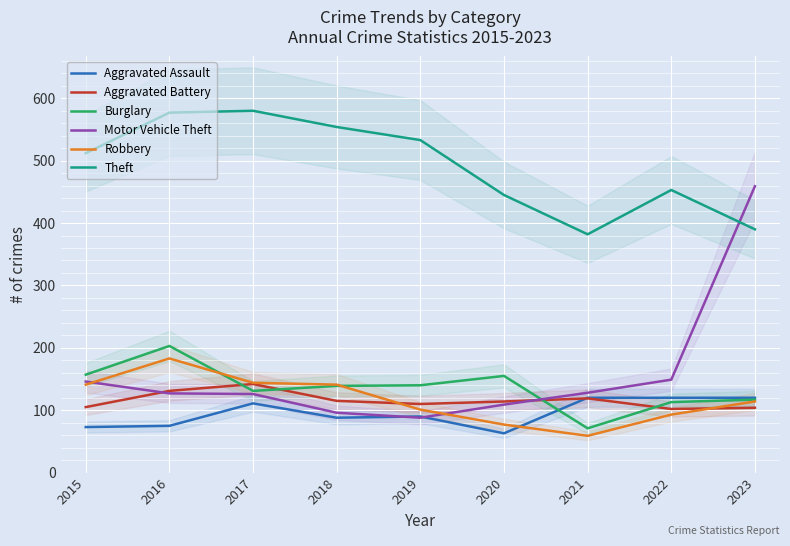

What is the average value of the Aggravated Assault series?

96